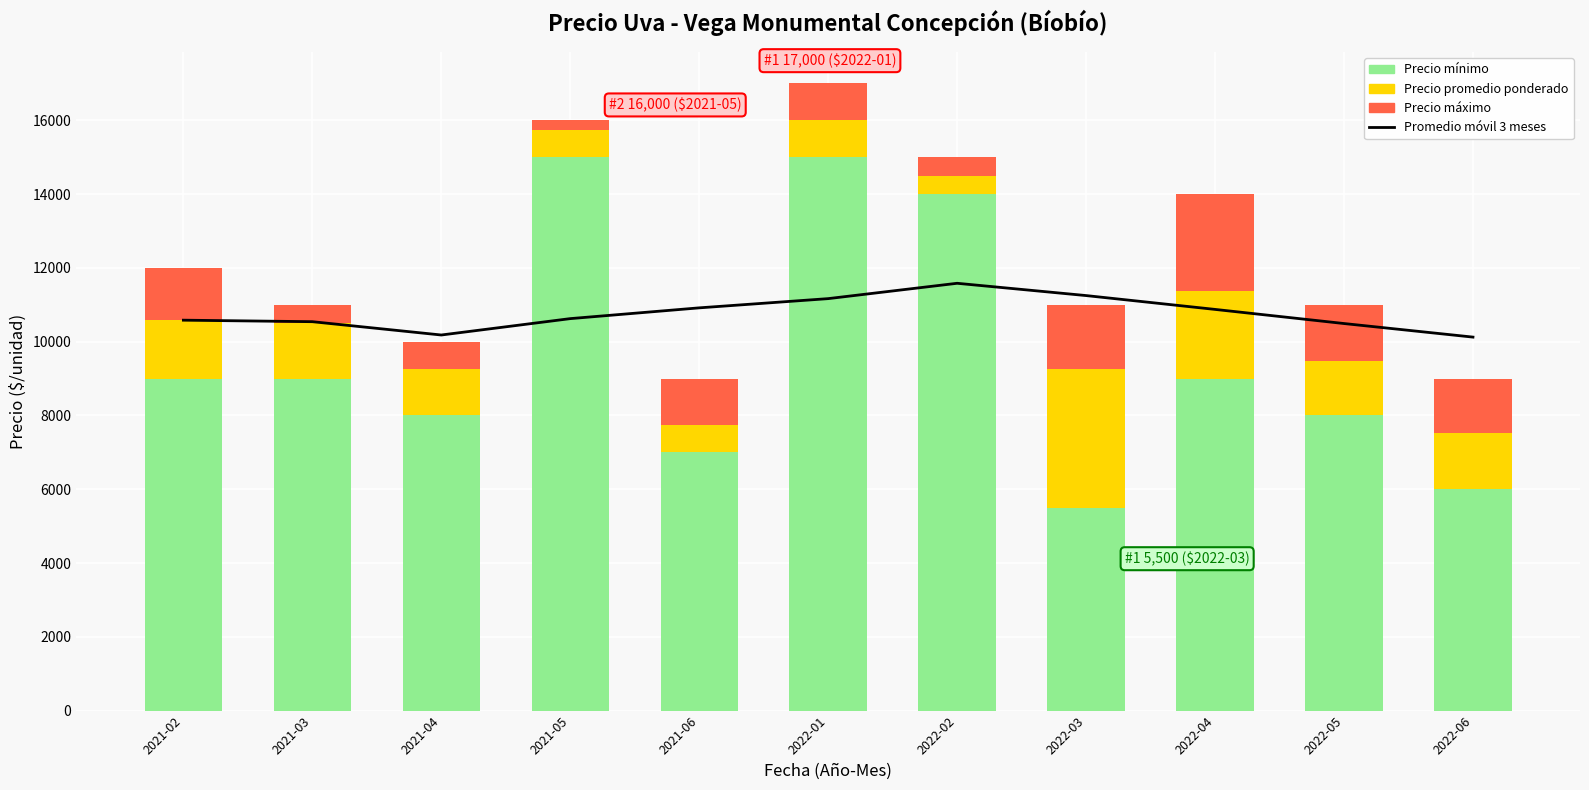

What position from the right is 2021-02?

11